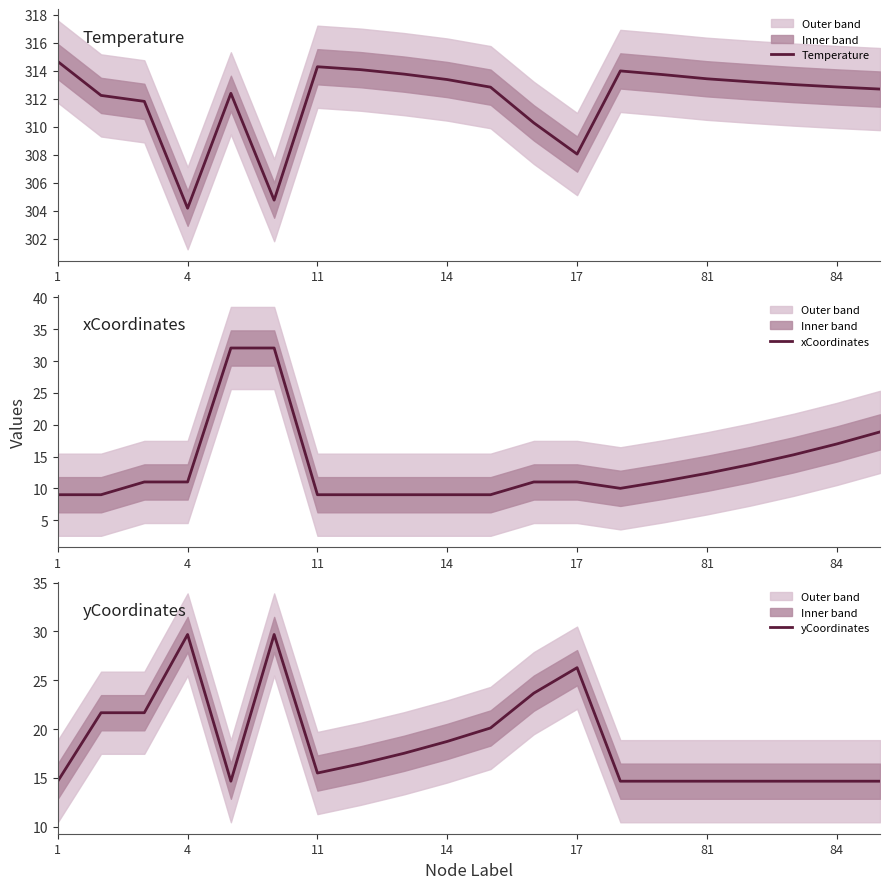

What is the average value of the yCoordinates series?

18.6